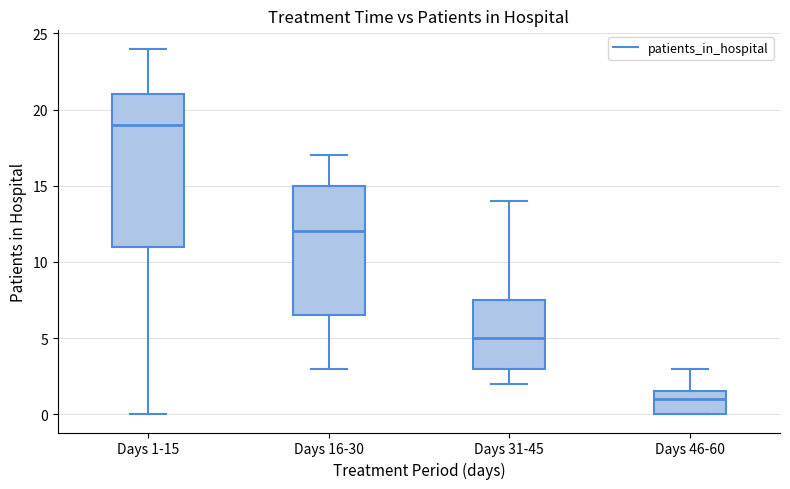

Where does the lower whisker of the box for Days 1-15 end on the y-axis? The values are not printed on the chart, so give them approximately, as read against the axis.

0.0